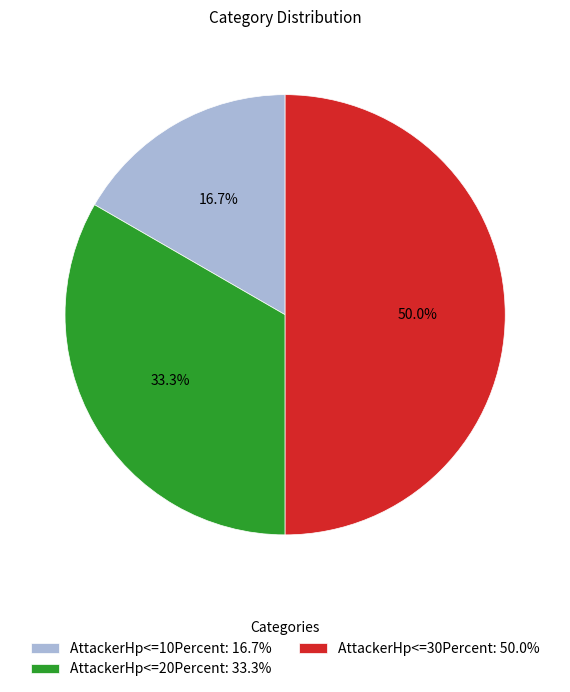

Rank the categories by value from lowest to highest.

AttackerHp<=10Percent, AttackerHp<=20Percent, AttackerHp<=30Percent